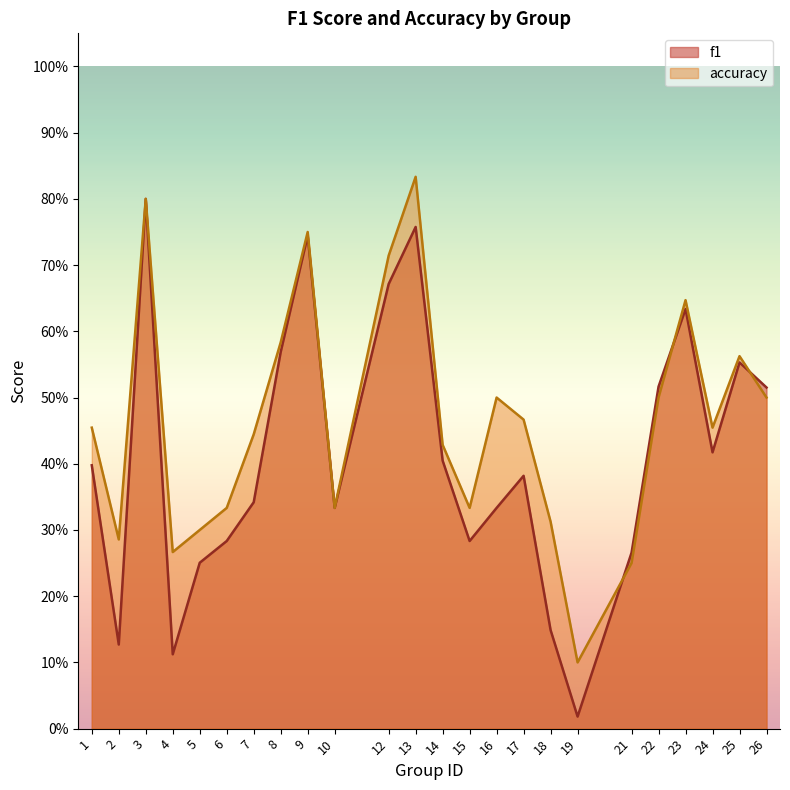

At which label does accuracy reach its peak?

13